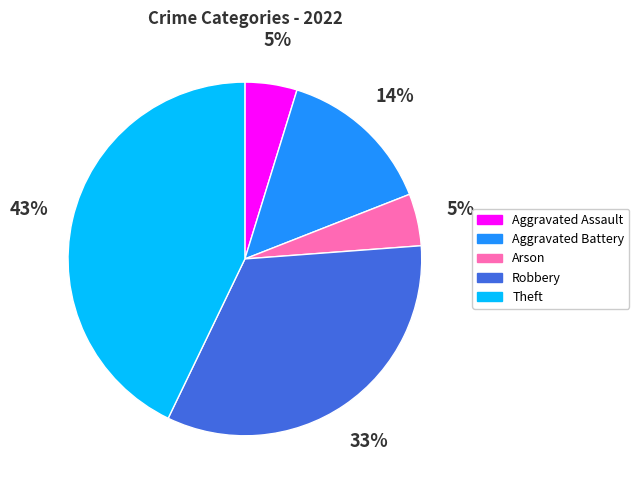

Which slice is the largest?

Theft